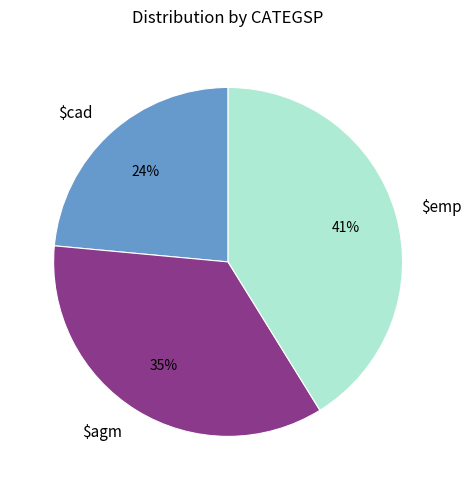

Which category has the smallest portion of the pie?

$cad